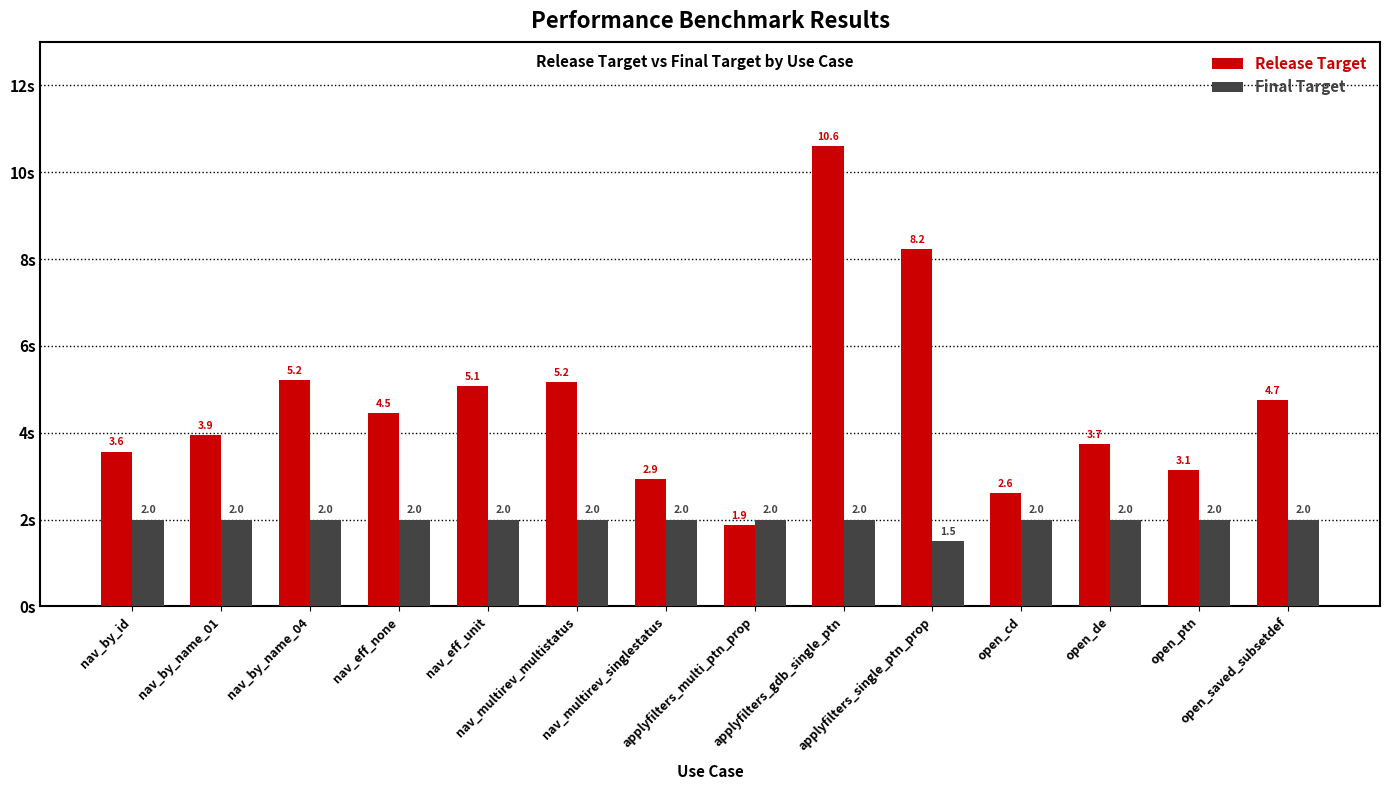

Count the Final Target values in the range 2 to 3.

13